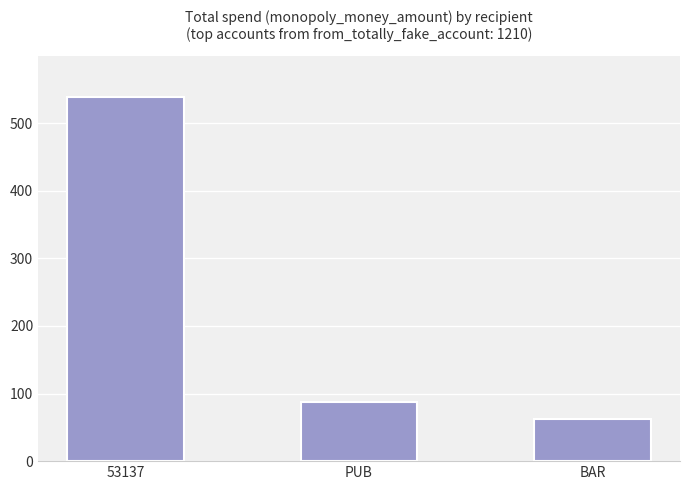

Are the bars horizontal?

No